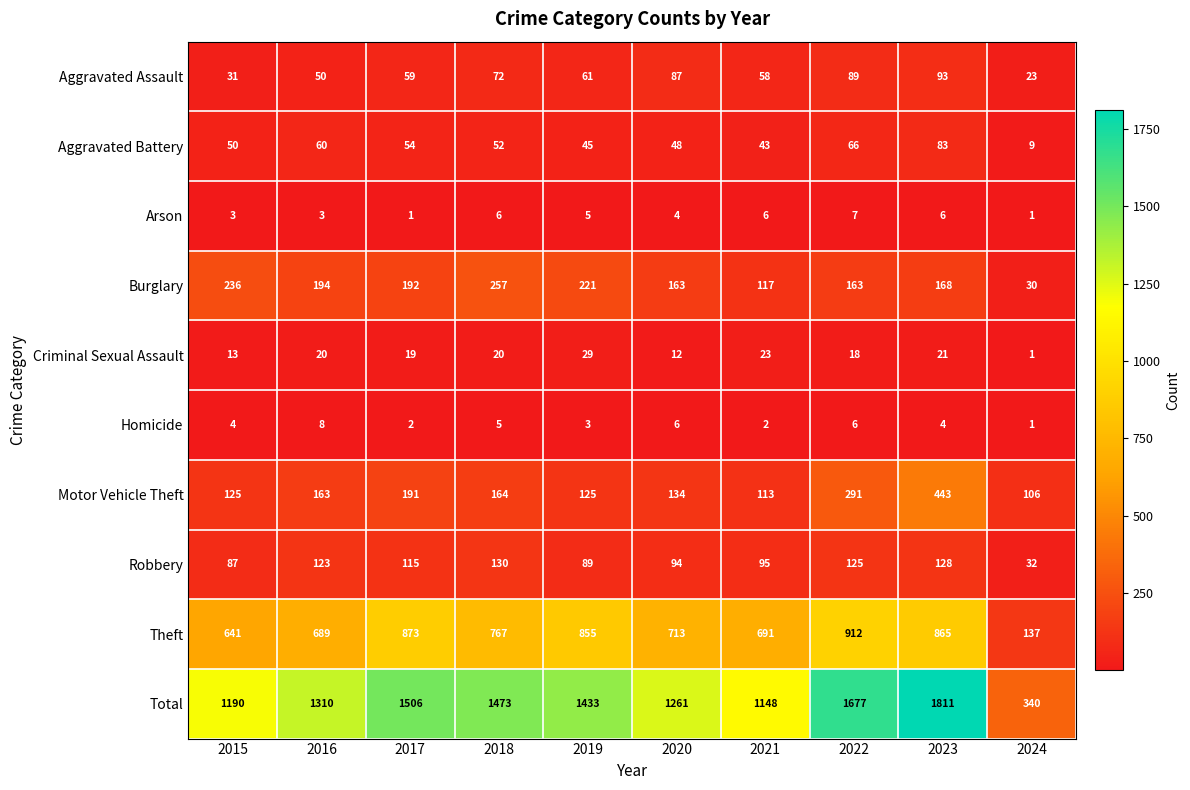

How many series are shown in this chart?

10